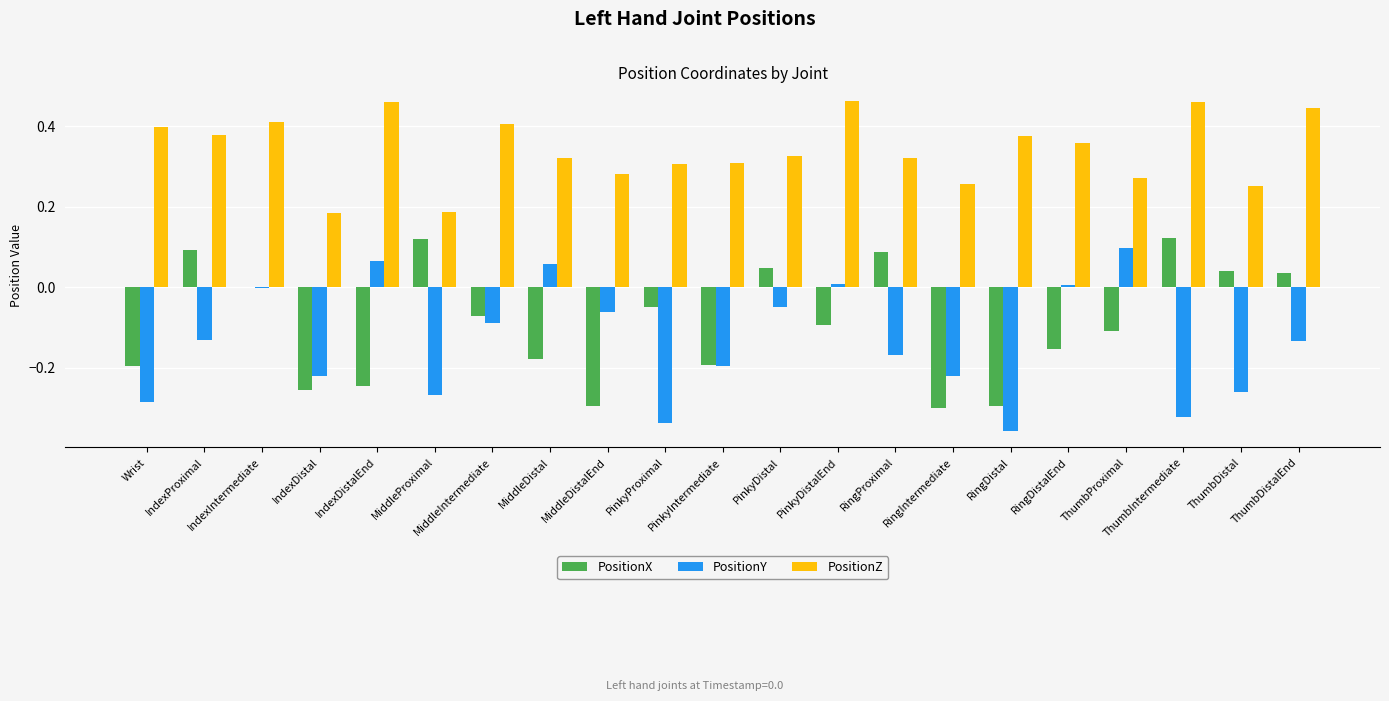

What is the sum of all PositionY values?

-2.9